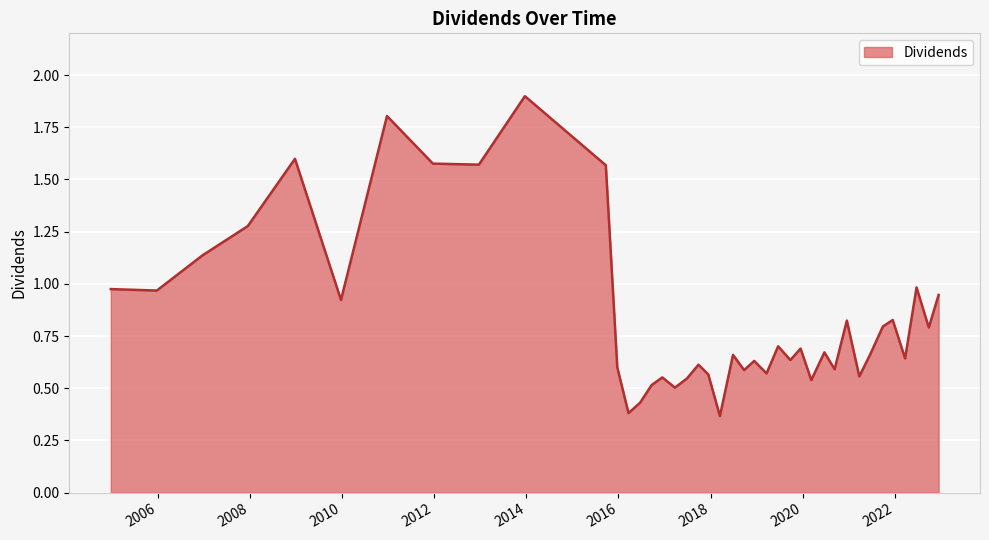

How many distinct data groups are displayed?

1